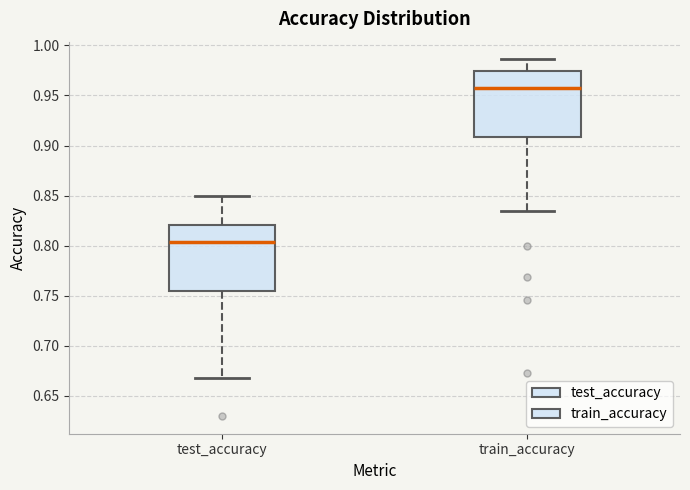

Where does the upper whisker of the box for train_accuracy end on the y-axis? The values are not printed on the chart, so give them approximately, as read against the axis.

0.985